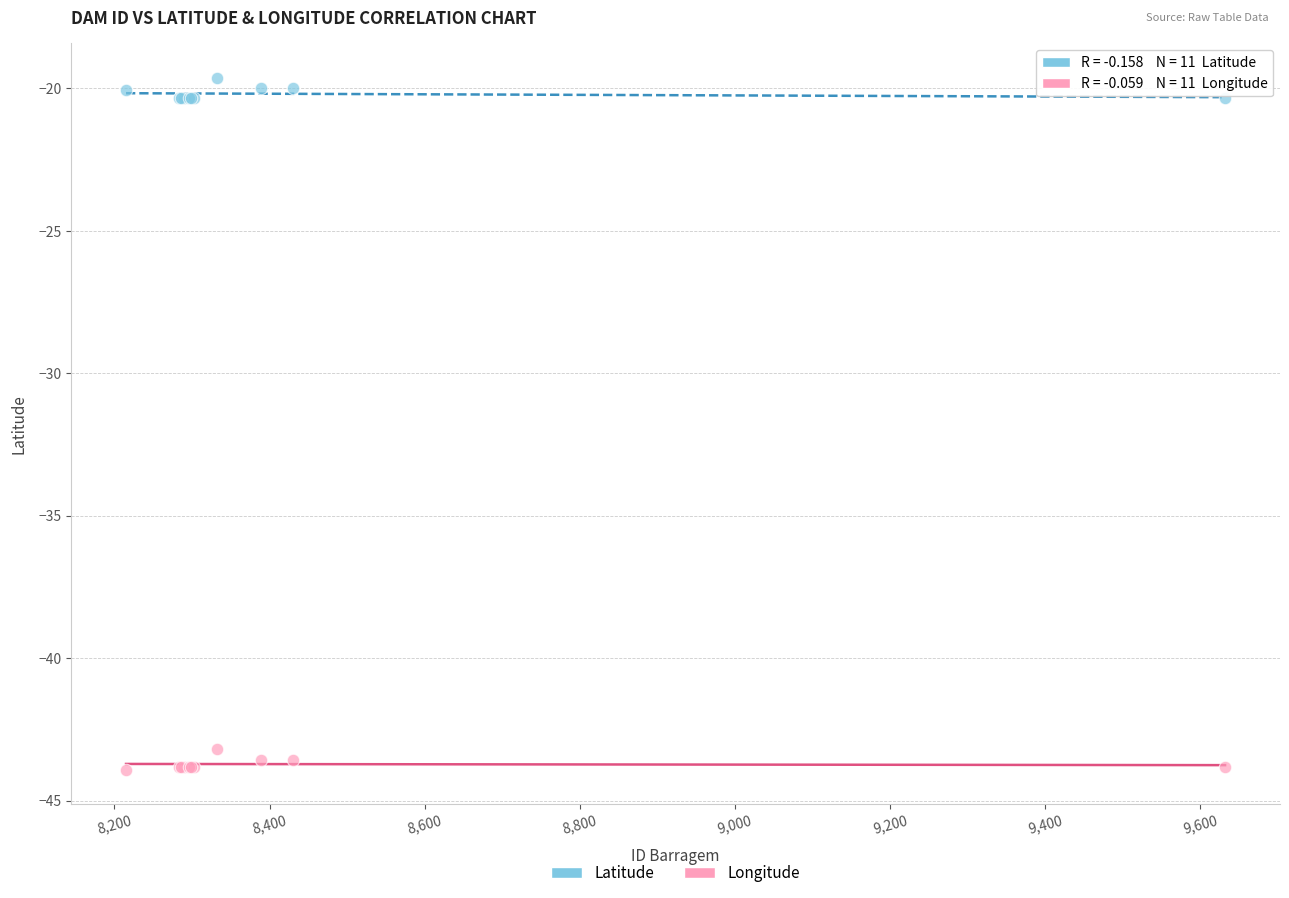

In the Latitude series, what Y value is closest to -19?

-19.6